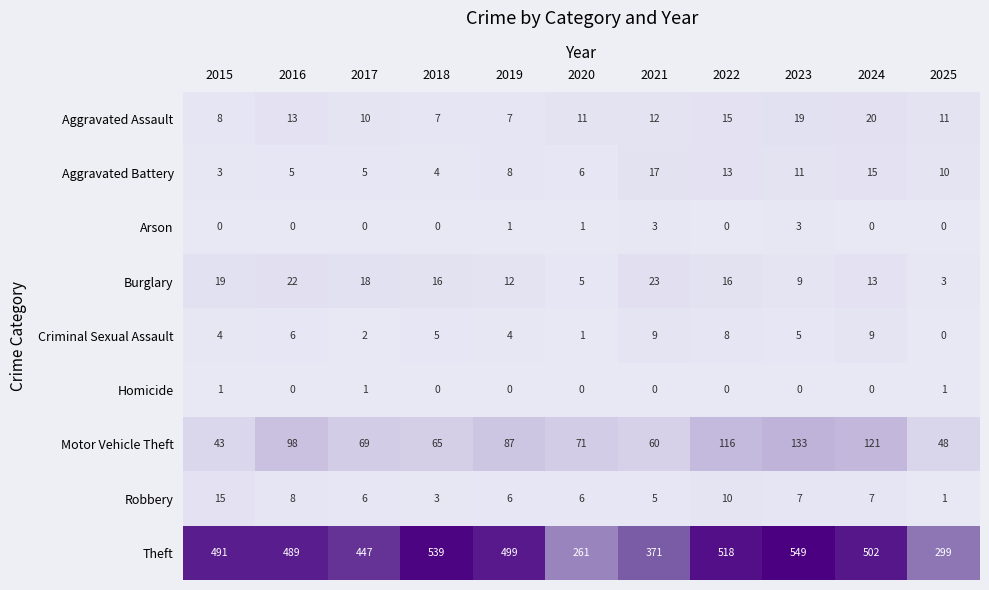

At which label is Motor Vehicle Theft closest to 88?

2019